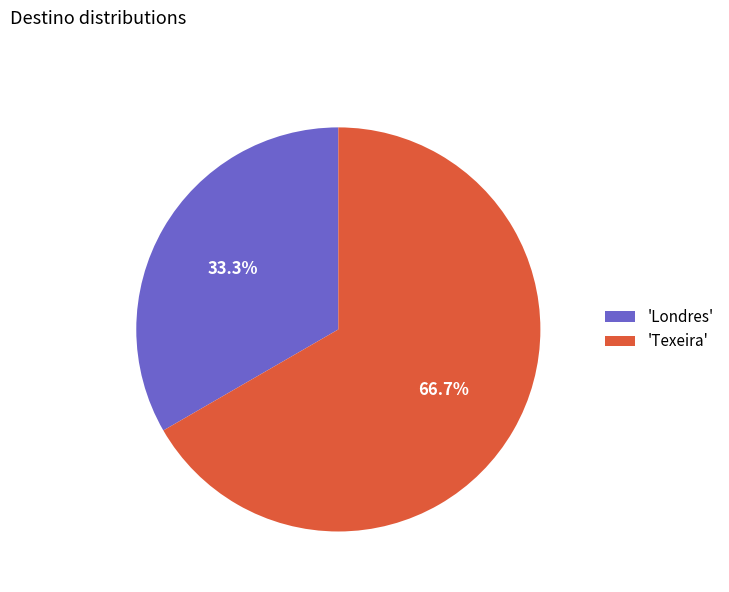

Approximately how many times larger is the value at 'Texeira' compared to 'Londres'?

2.0